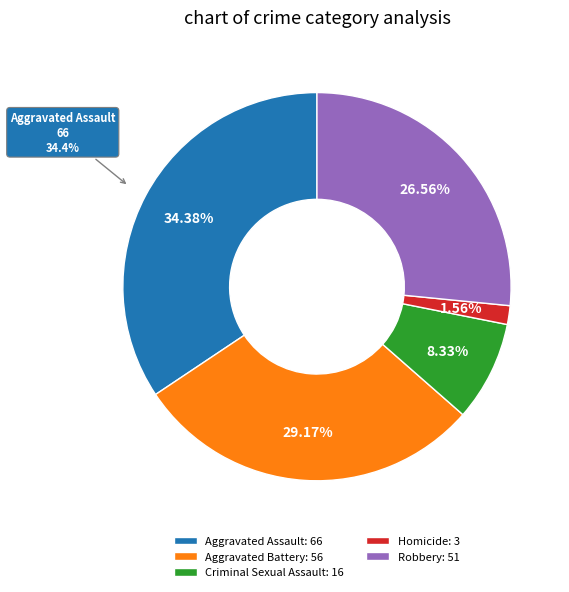

To the nearest percent, what percentage of the pie is Robbery?

27%